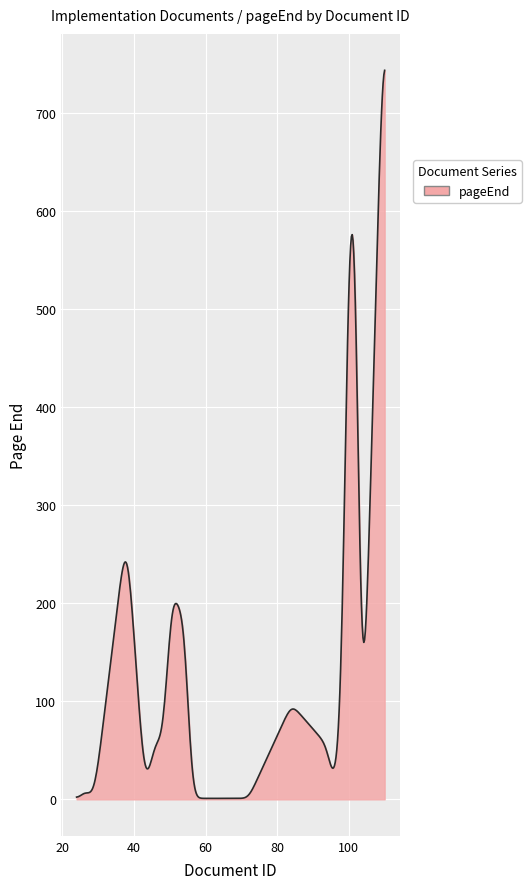

Does the chart have visible grid lines?

Yes